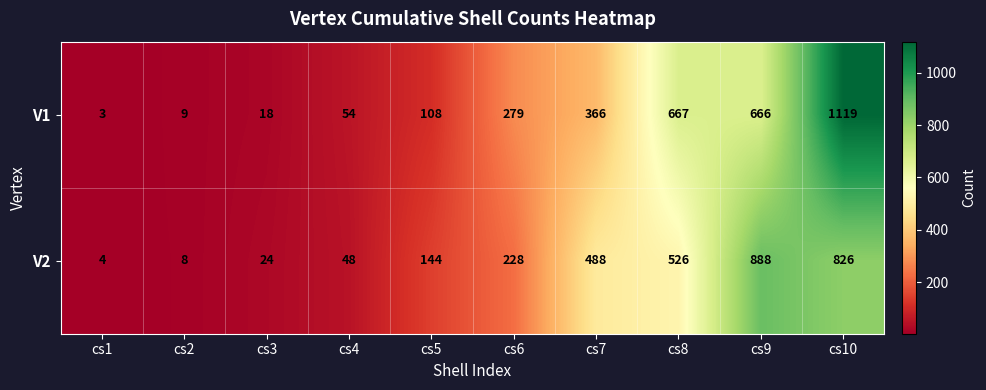

At which label is V2 closest to 446?

cs7